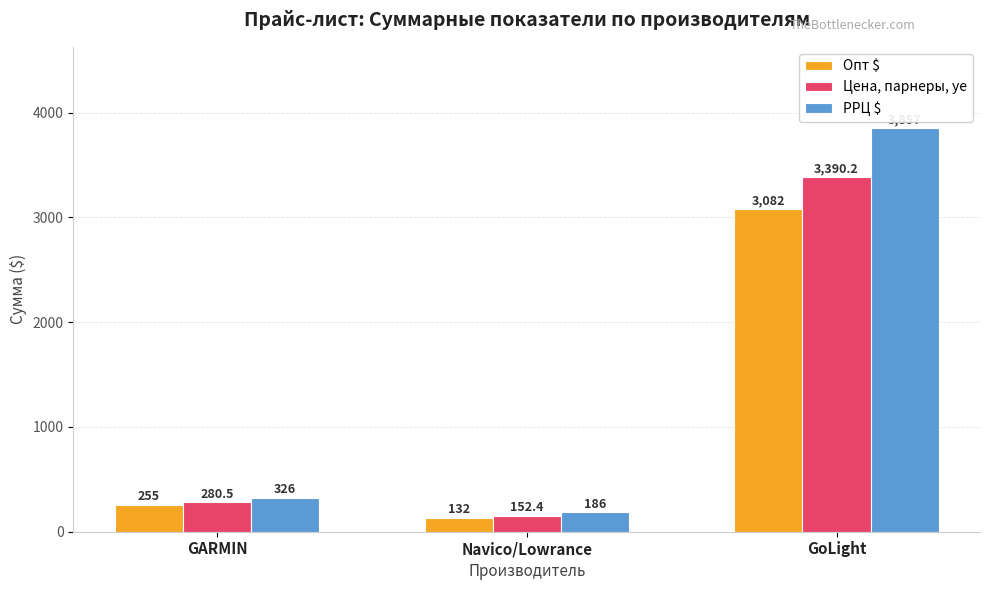

Which series has the largest total across all categories?

РРЦ $